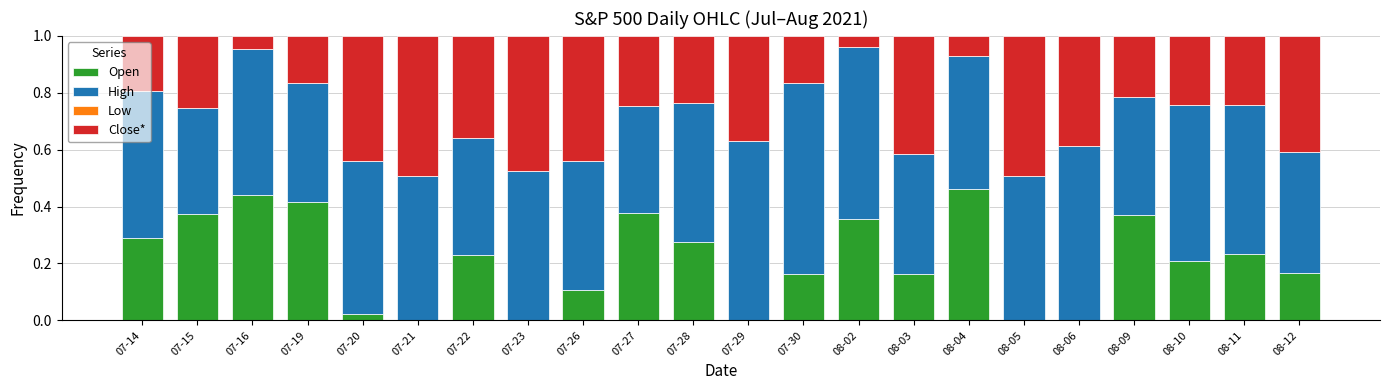

The Open series shows 0.2 at 07-30. True or false?

True